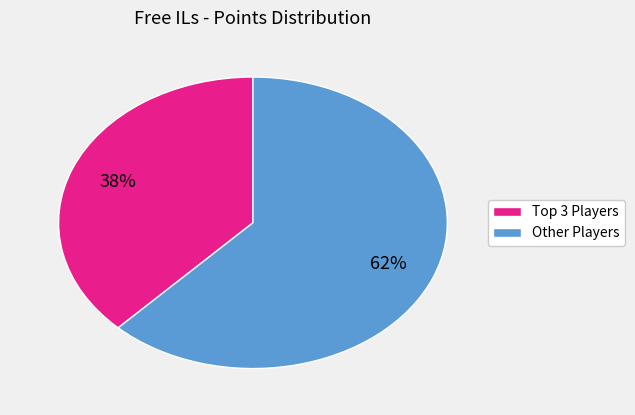

To the nearest percent, what is the average slice percentage?

50%